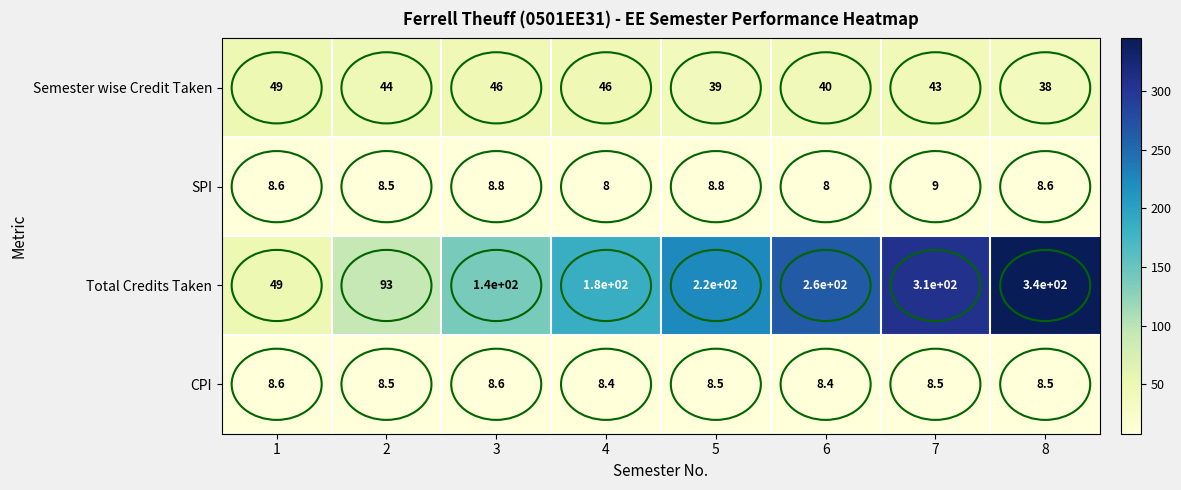

What is the smallest value displayed?

8.0